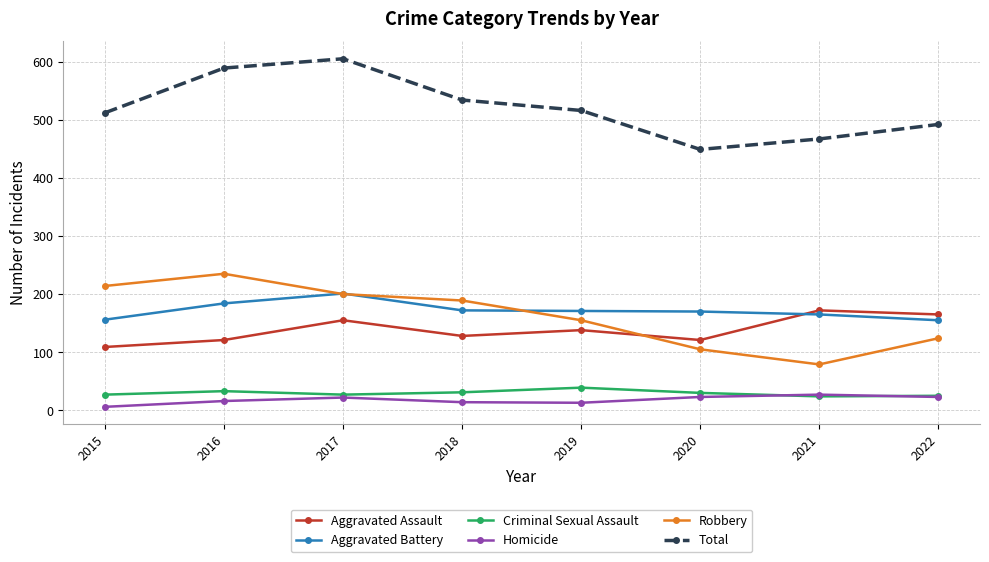

Where is Aggravated Assault nearest to the value 140?

2019